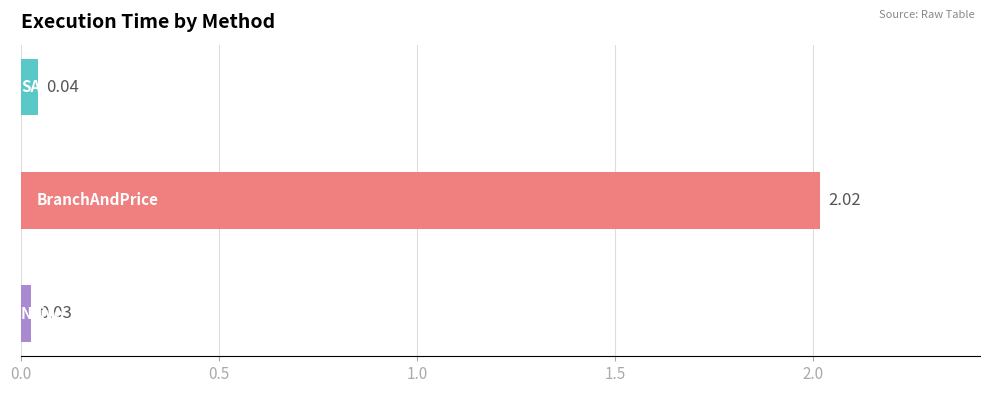

What is the average value?

0.7